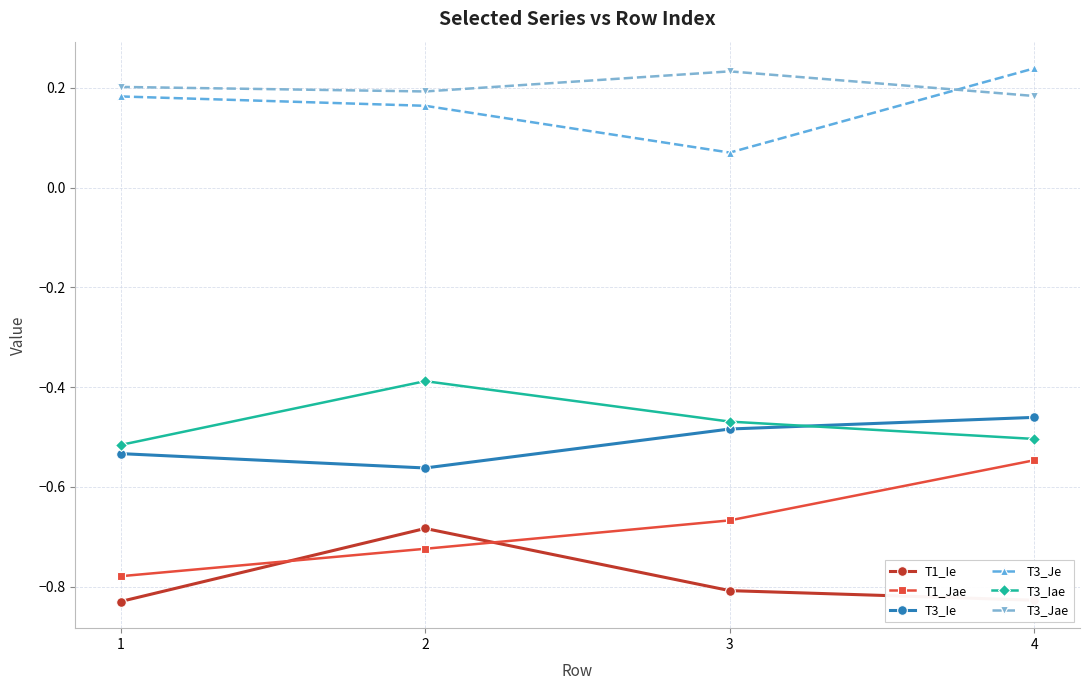

At which category does T1_Ie reach its first local peak?

2